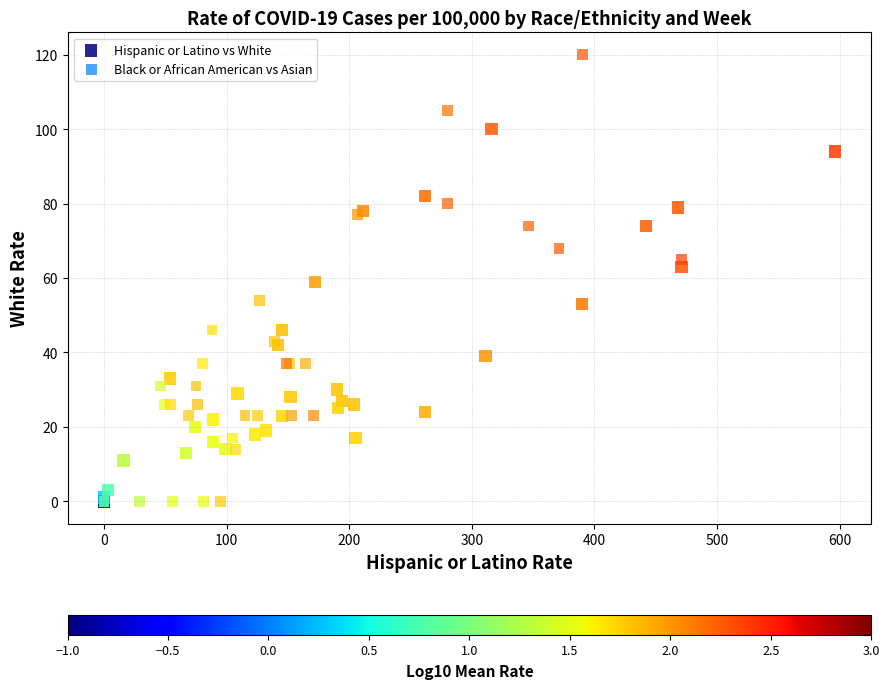

Which series contains the highest Y value?

Black or African American vs Asian